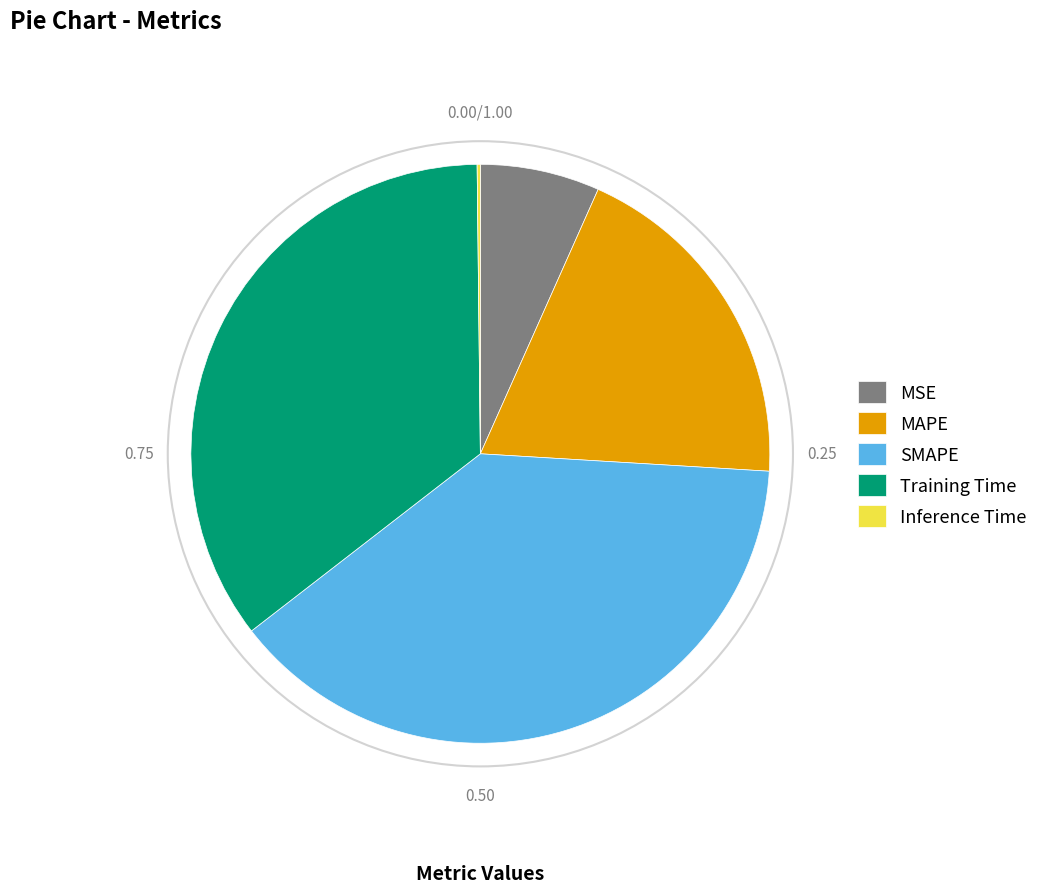

The MAPE slice represents 14% of the pie. True or false?

False